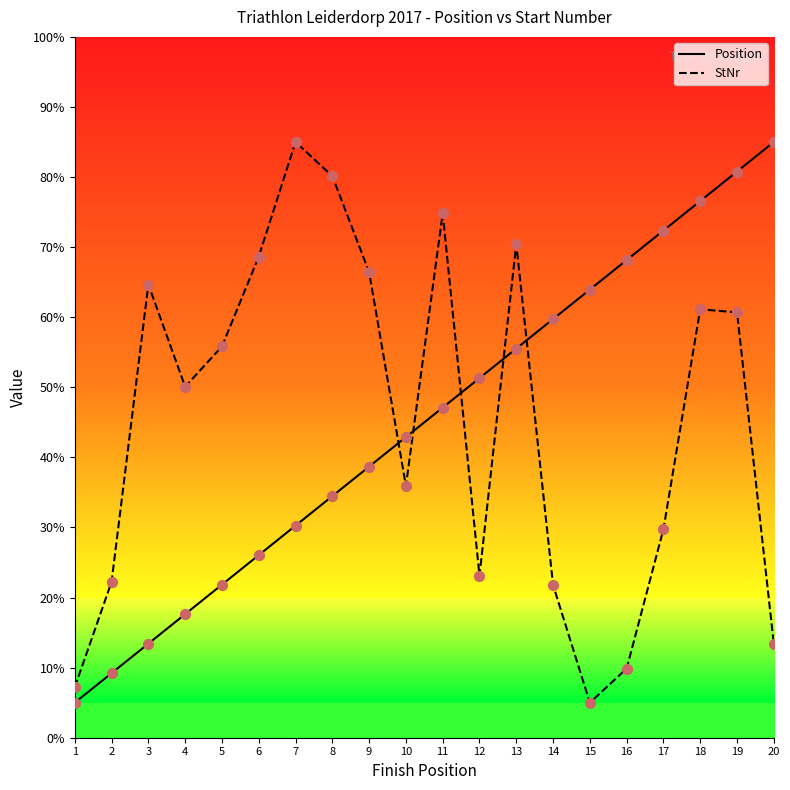

Which series has the largest total across all categories?

StNr